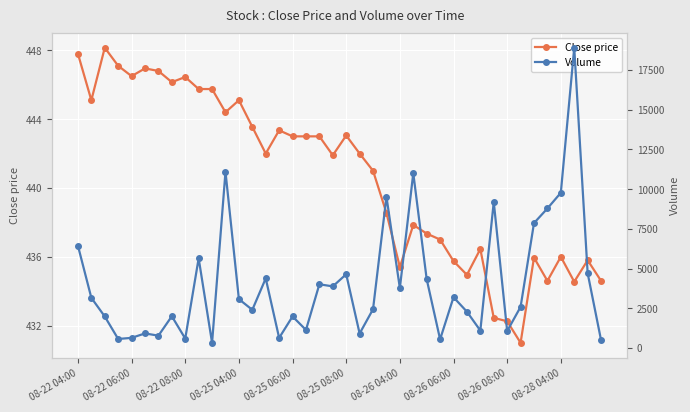

Between 21 and 25, which is larger?

21